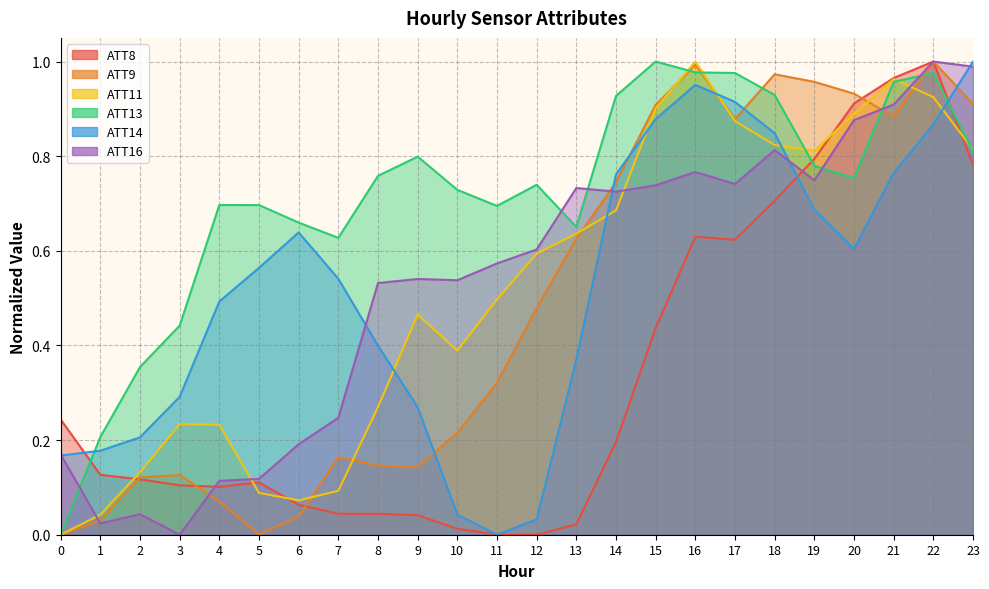

What are all the series names shown in the legend?

ATT8, ATT9, ATT11, ATT13, ATT14, ATT16